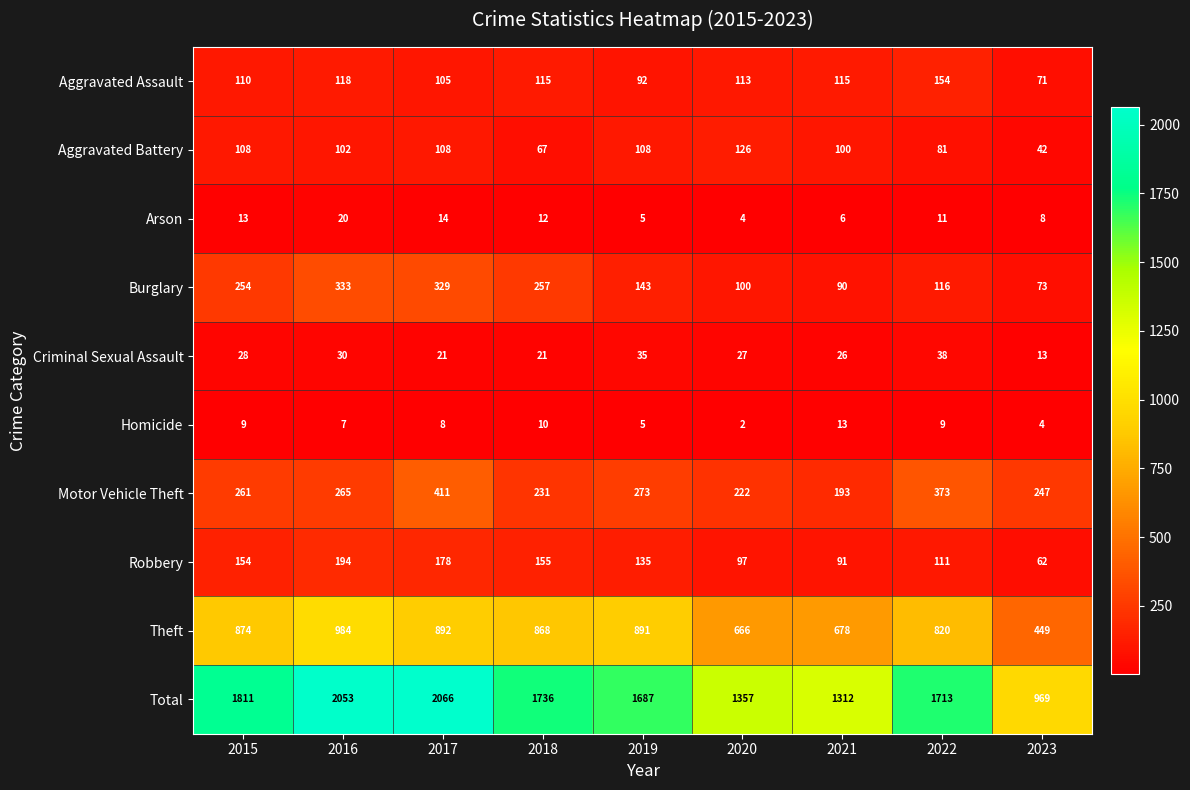

What is the total value across all series at 2021?

2624